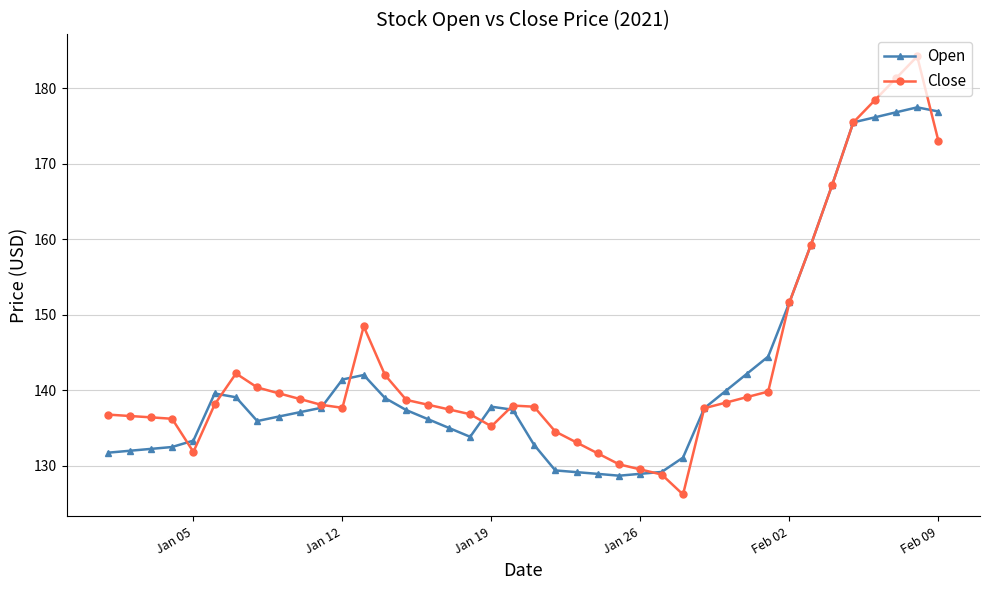

At how many categories does at least one series exceed 168?

5